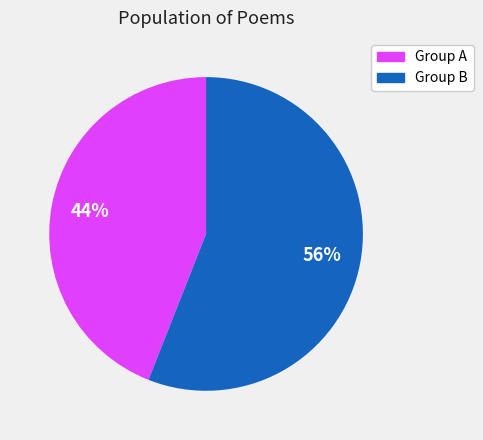

To the nearest percent, what is the average slice percentage?

50%